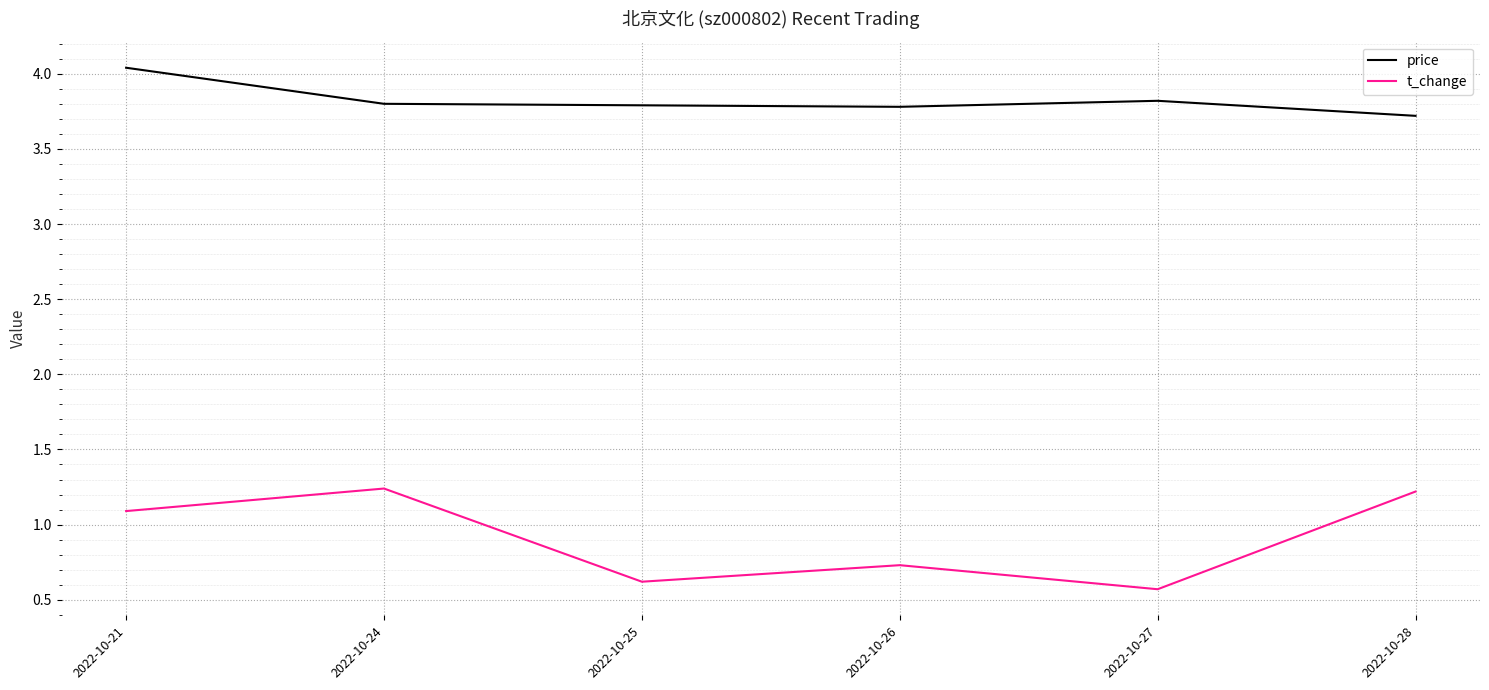

How many interior local valleys does the t_change series have?

2